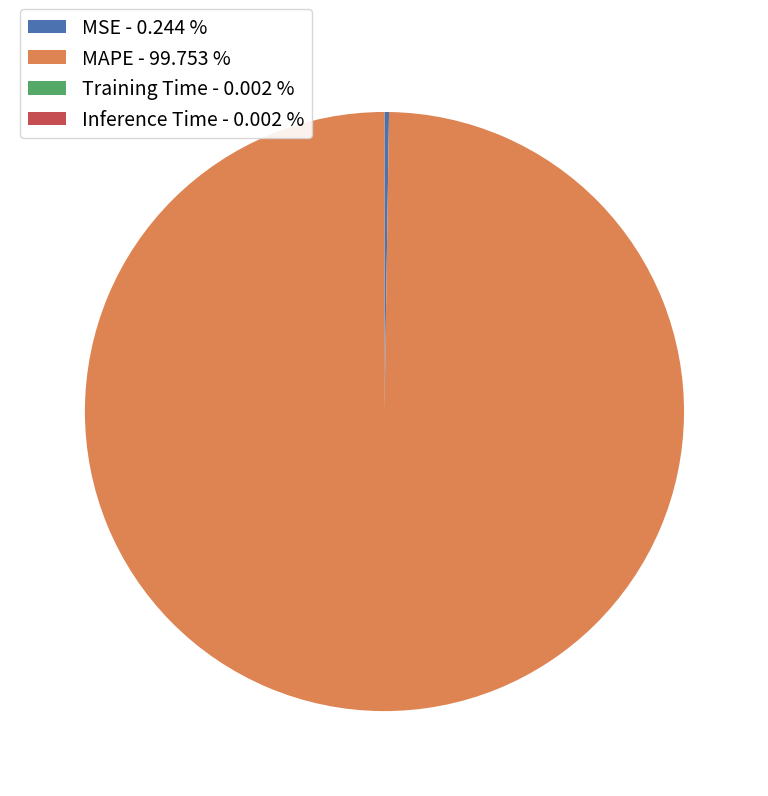

True or false: MAPE accounts for 91% of the total.

False